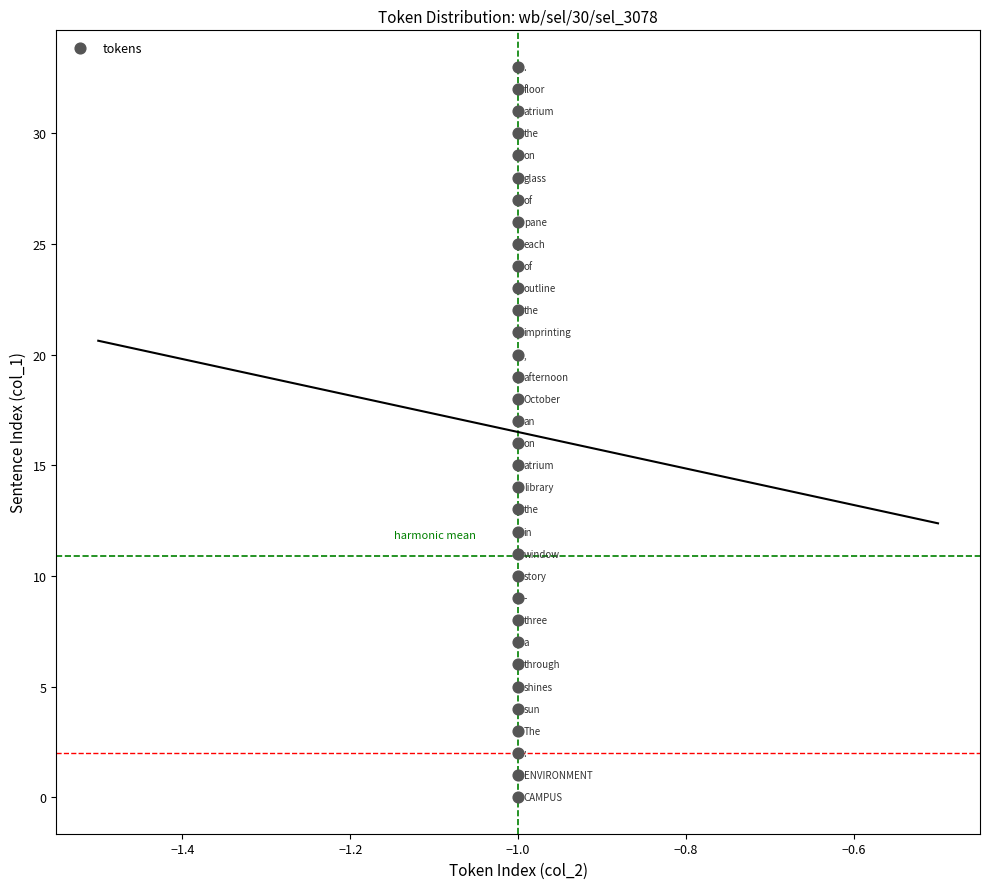

What is the range of Y values (max minus min)?

33